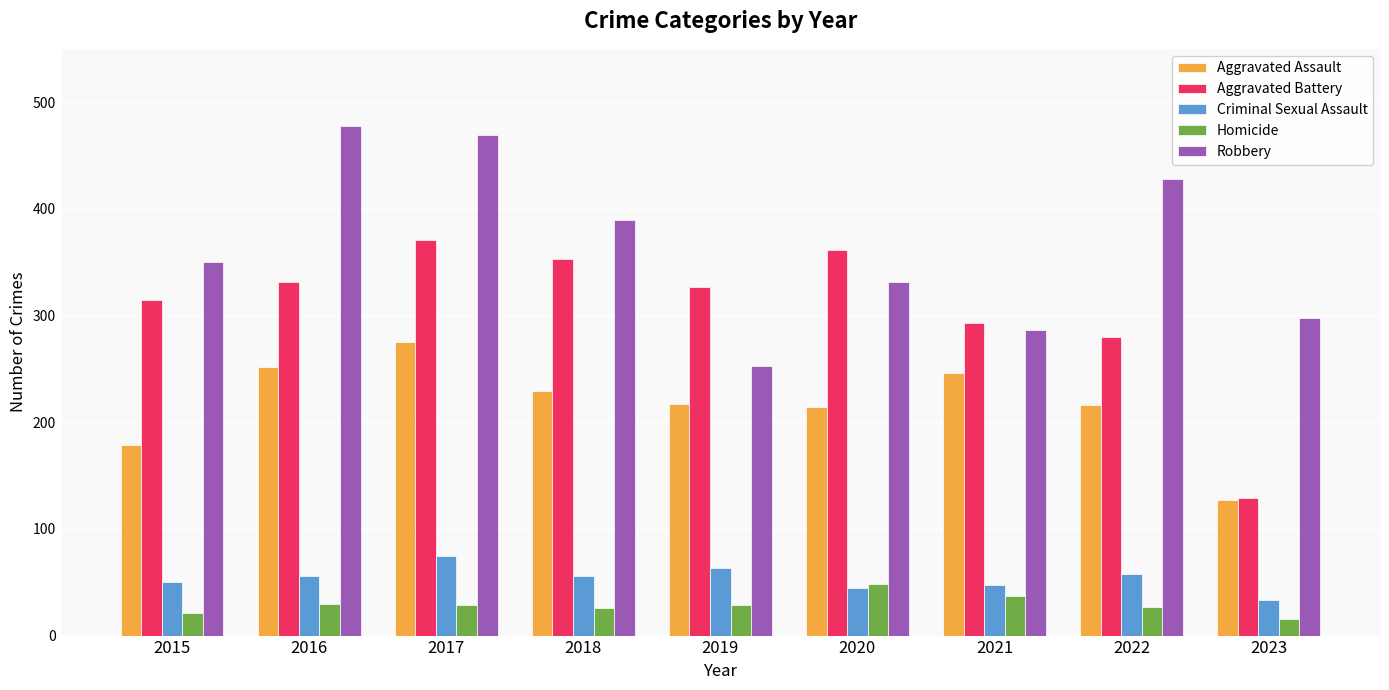

Is it true that Aggravated Assault equals 350 at 2019?

False